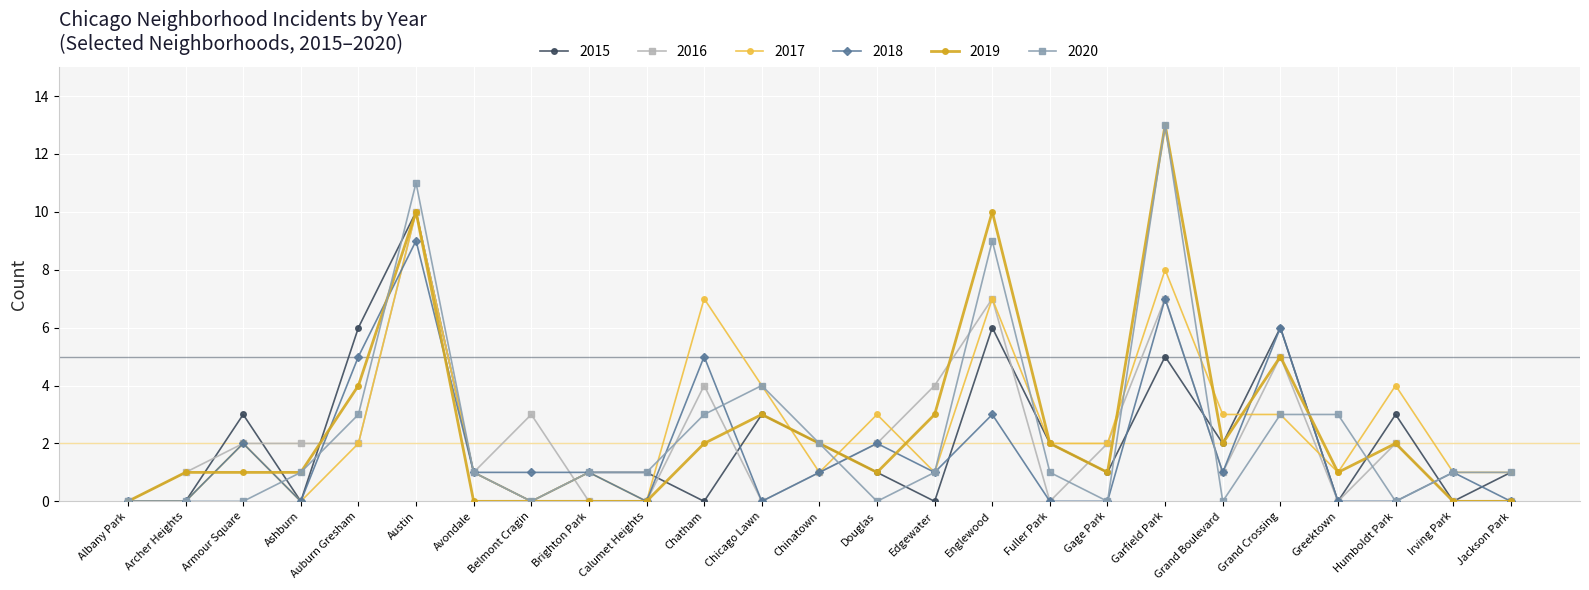

Is it true that 2017 equals 0 at Albany Park?

True